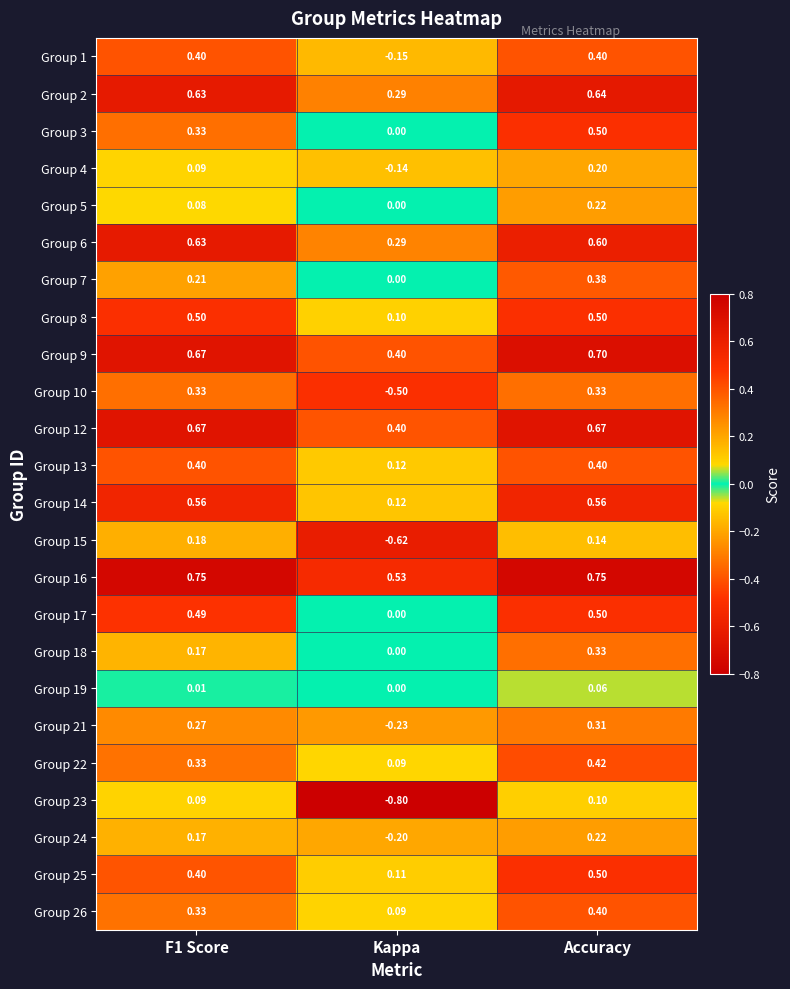

At which label is Group 22 closest to 0?

Kappa